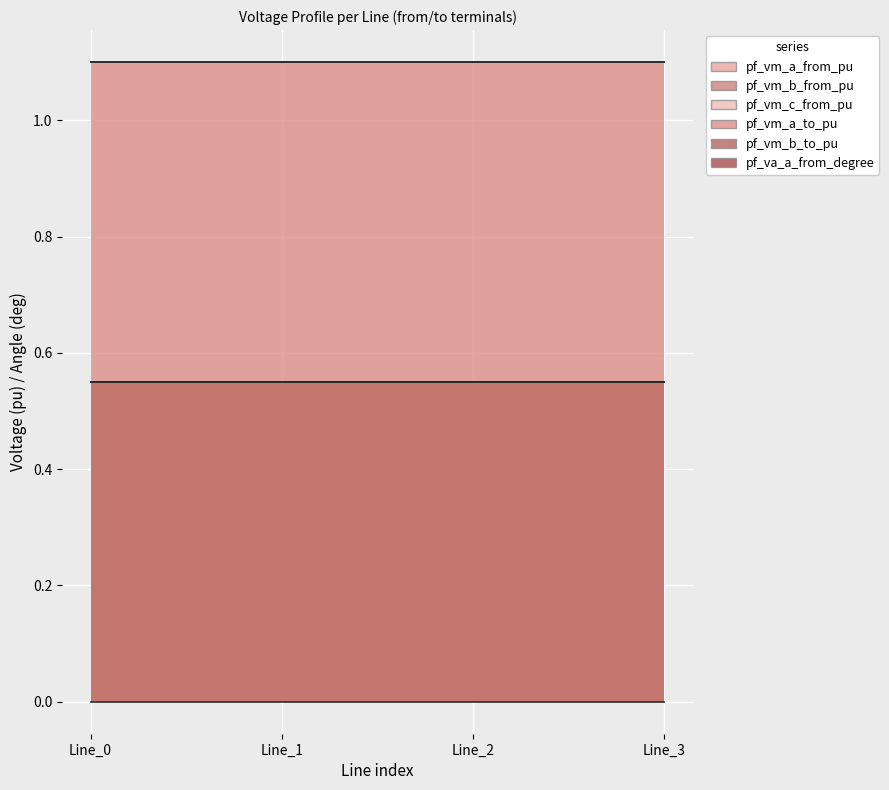

What are all the series names shown in the legend?

pf_vm_a_from_pu, pf_vm_b_from_pu, pf_vm_c_from_pu, pf_vm_a_to_pu, pf_vm_b_to_pu, pf_va_a_from_degree